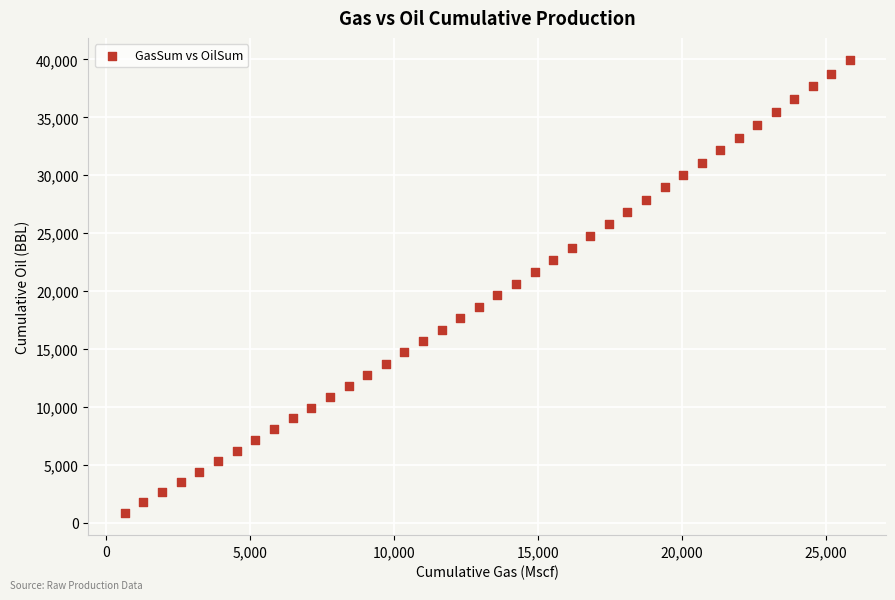

What is the range of X values (max minus min)?

25174.3